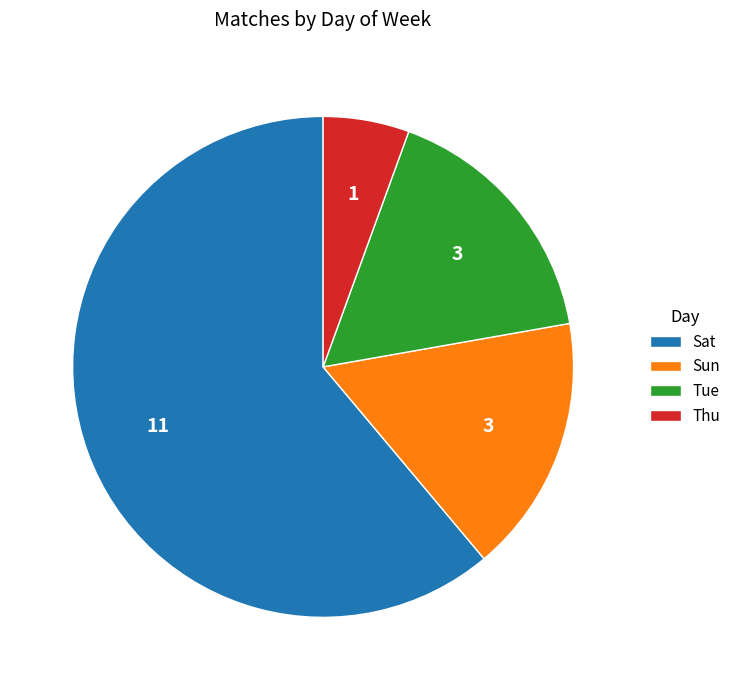

Is the sum of Thu and Sun greater than half?

No